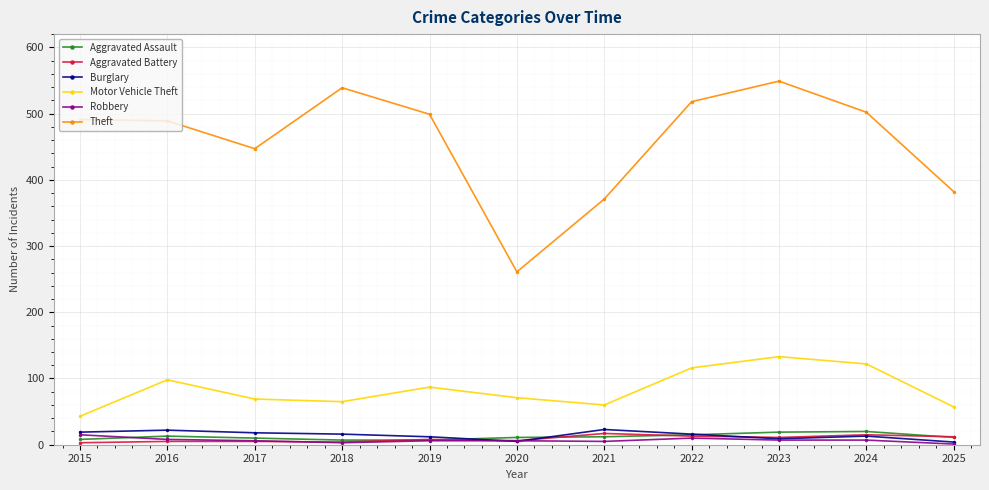

What is the spread (max minus min) of values at 2020?

256